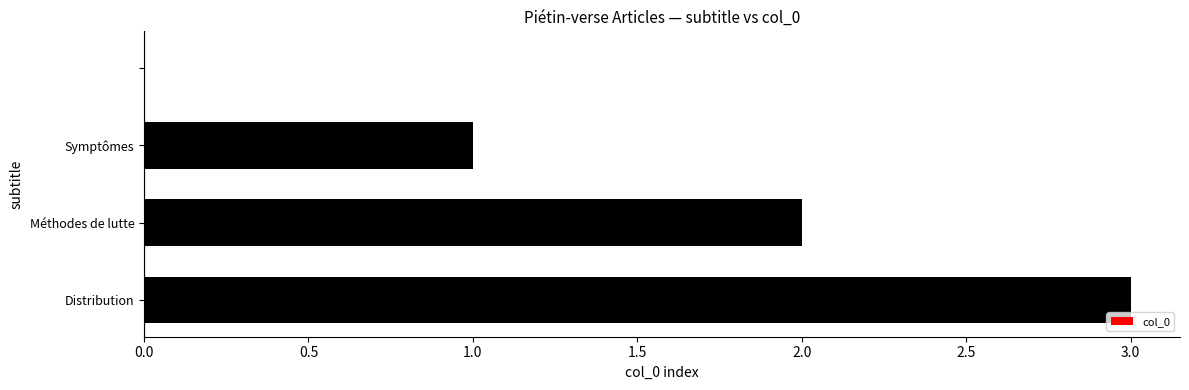

What is the sum of all values?

6